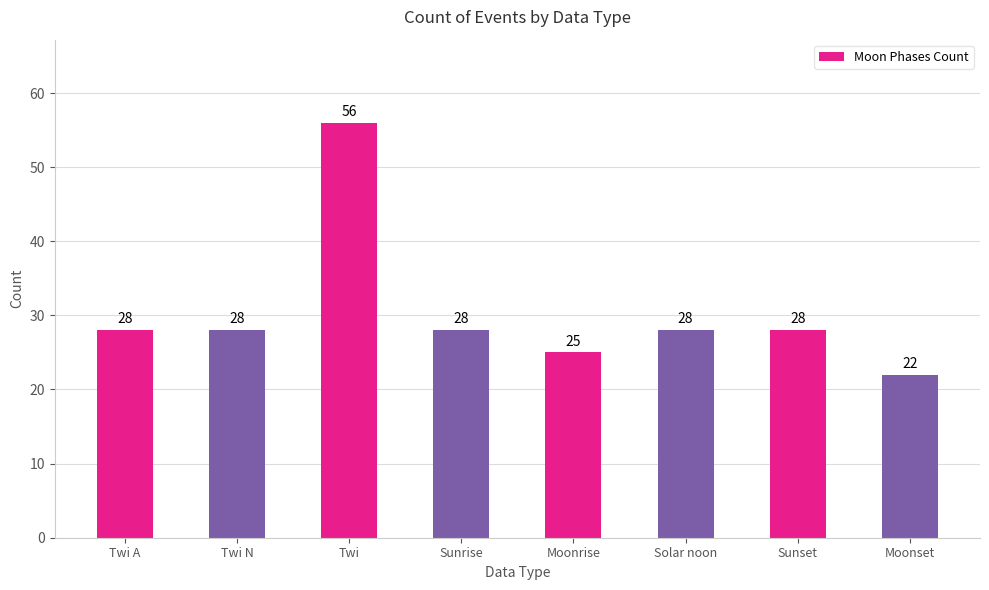

What is the label of the 4th bar from the right?

Moonrise